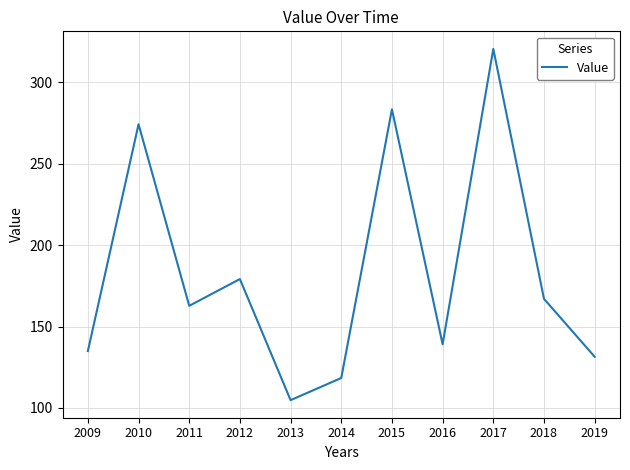

What is the approximate value at 2018?

167.0